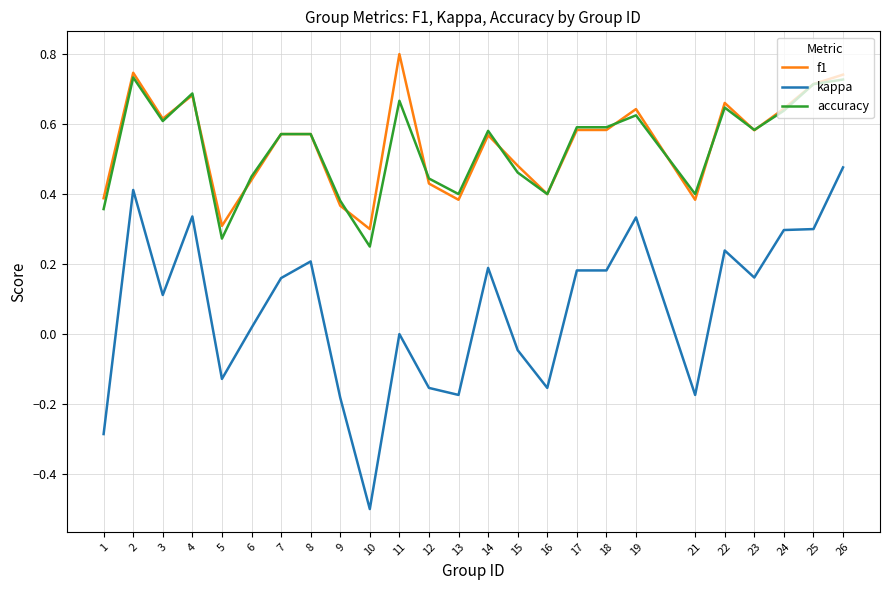

Rank the series by their maximum value, from highest to lowest.

f1, accuracy, kappa